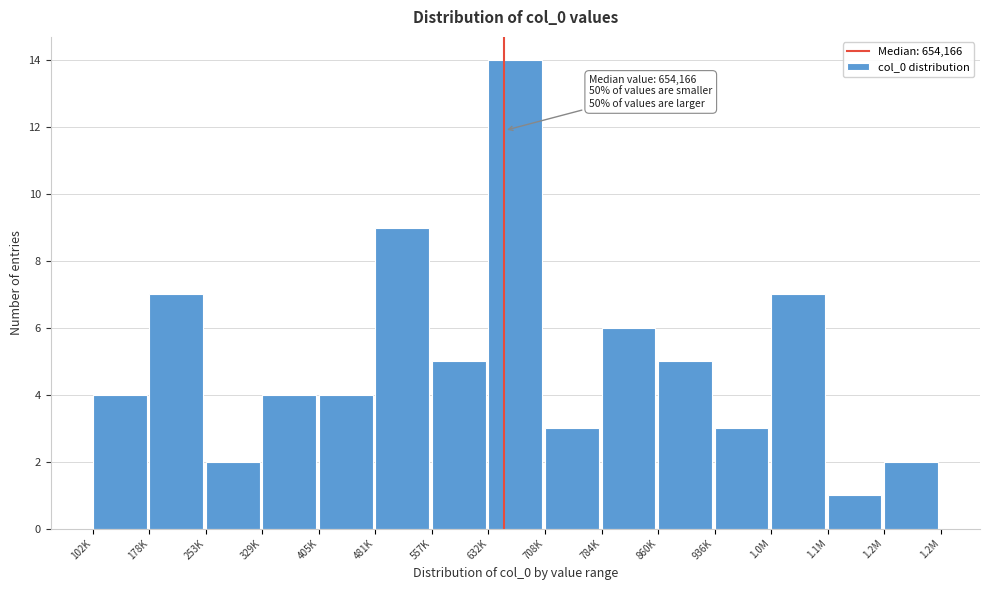

Reading right to left, transcribe all the data shown in this chart.

2	1	7	3	5	6	3	14	5	9	4	4	2	7	4